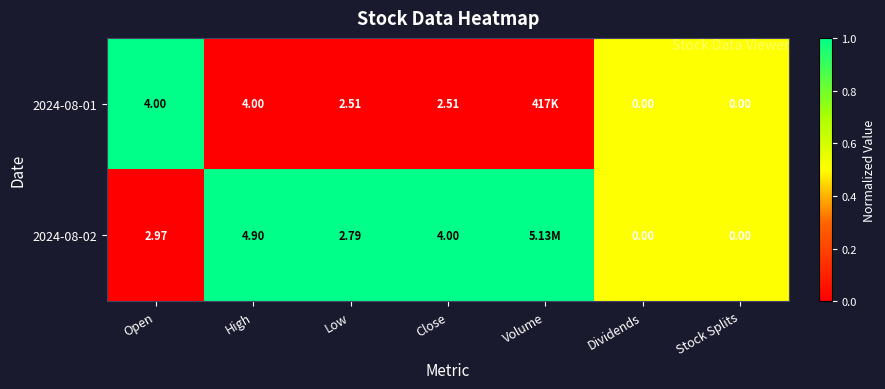

Which series has the largest total across all categories?

2024-08-02